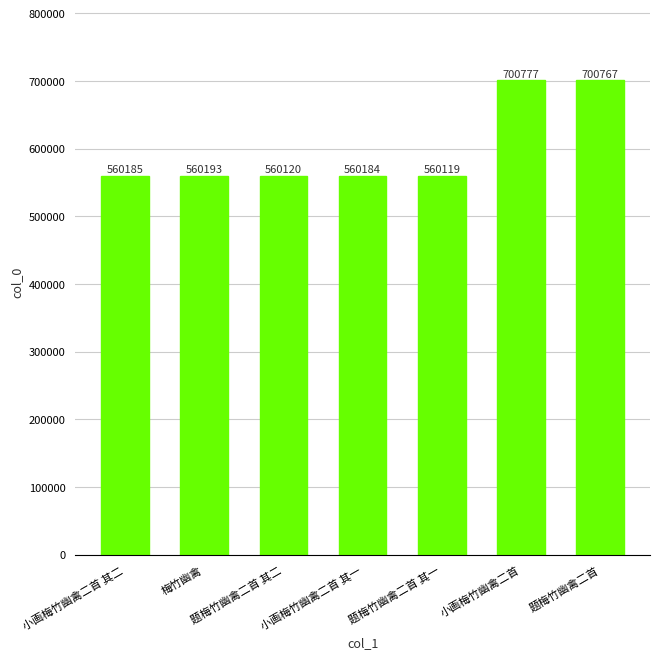

At which category does the chart reach its minimum across all series?

题梅竹幽禽二首 其一